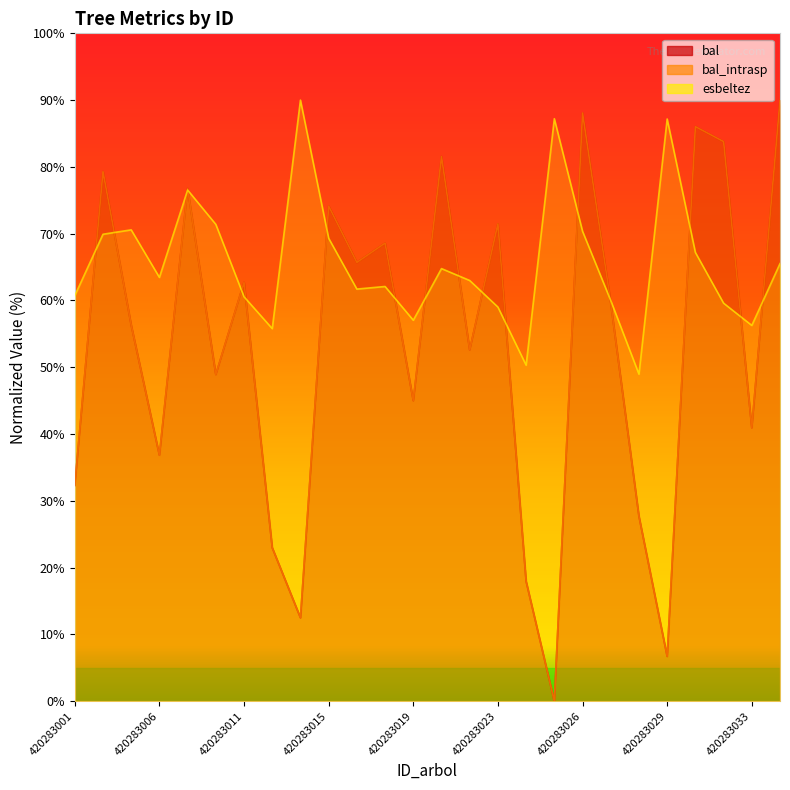

Is it true that bal equals 76.8 at 420283009?

True